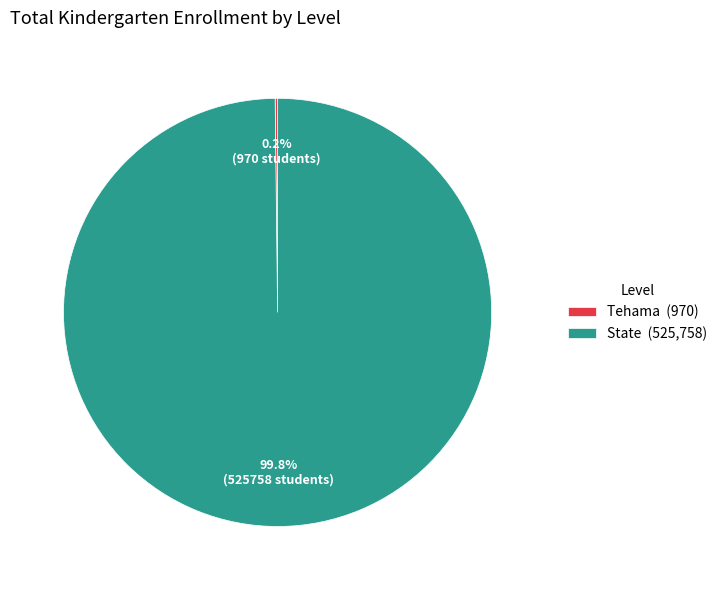

Is there any slice that represents more than half of the pie?

Yes